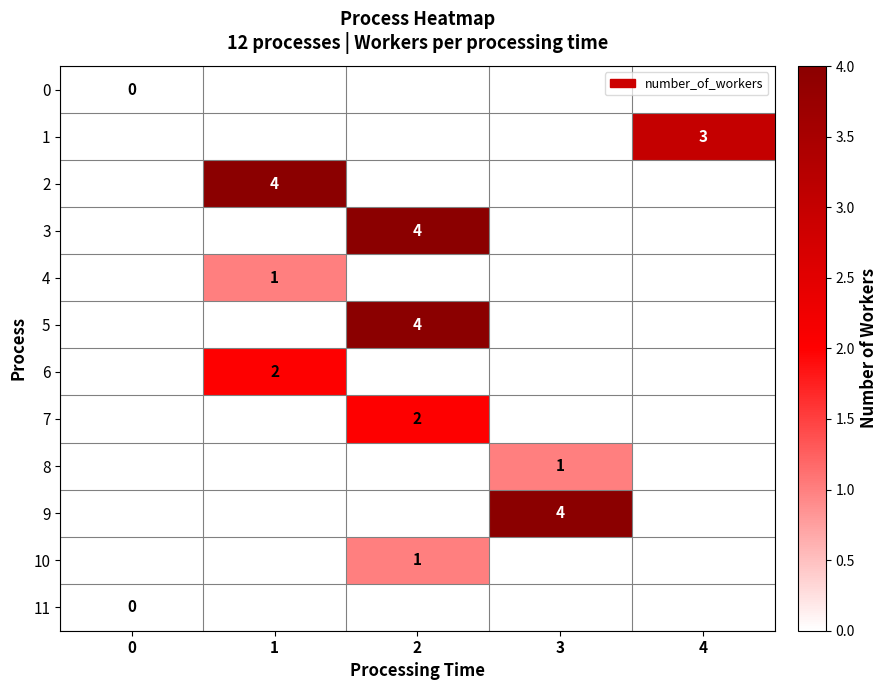

At how many categories does at least one series exceed 0?

4